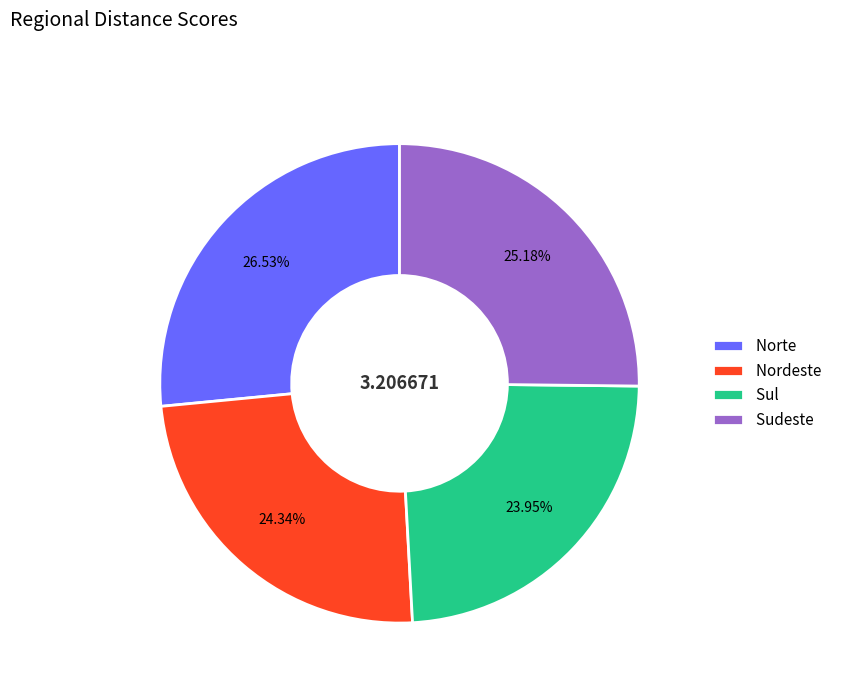

To the nearest percent, what is the difference between the largest and smallest slice percentages?

3%